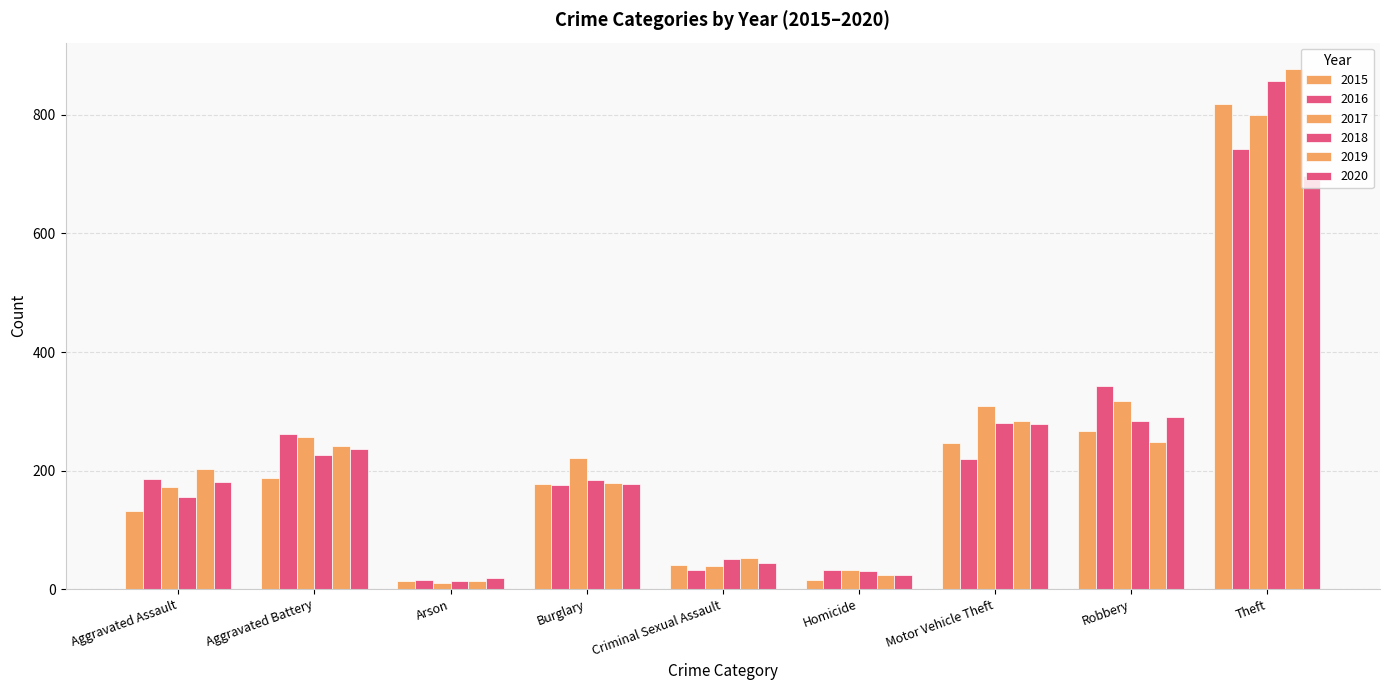

How many groups of bars are there?

9